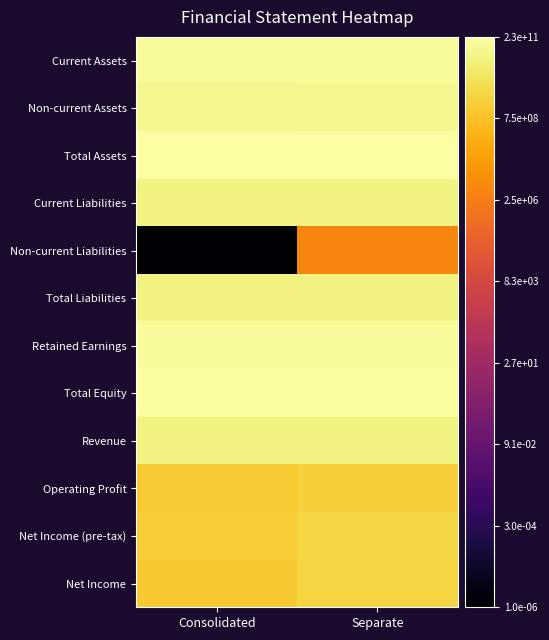

Reading left to right, extract all data points from this chart.

Current Assets: Consolidated=11.1	Separate=11.1
Non-current Assets: Consolidated=10.9	Separate=11.0
Total Assets: Consolidated=11.4	Separate=11.4
Current Liabilities: Consolidated=10.7	Separate=10.7
Non-current Liabilities: Consolidated=-6.0	Separate=6.7
Total Liabilities: Consolidated=10.7	Separate=10.7
Retained Earnings: Consolidated=11.2	Separate=11.2
Total Equity: Consolidated=11.2	Separate=11.2
Revenue: Consolidated=10.7	Separate=10.7
Operating Profit: Consolidated=9.2	Separate=9.3
Net Income (pre-tax): Consolidated=9.3	Separate=9.7
Net Income: Consolidated=9.1	Separate=9.6